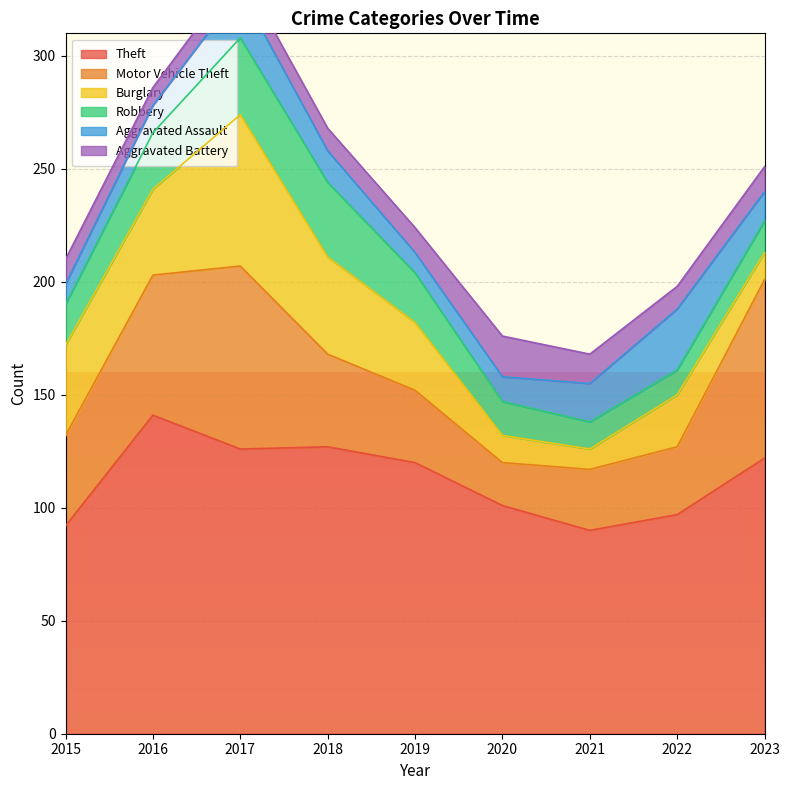

The Aggravated Battery series shows 19 at 2019. True or false?

False